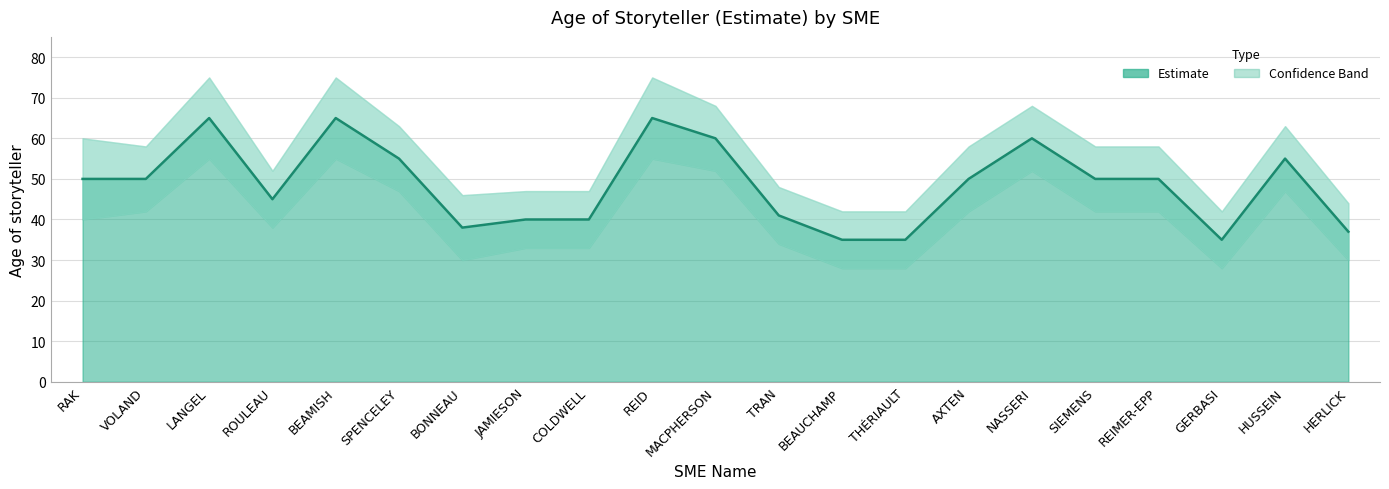

What is the change in value from RAK to HUSSEIN?

+5